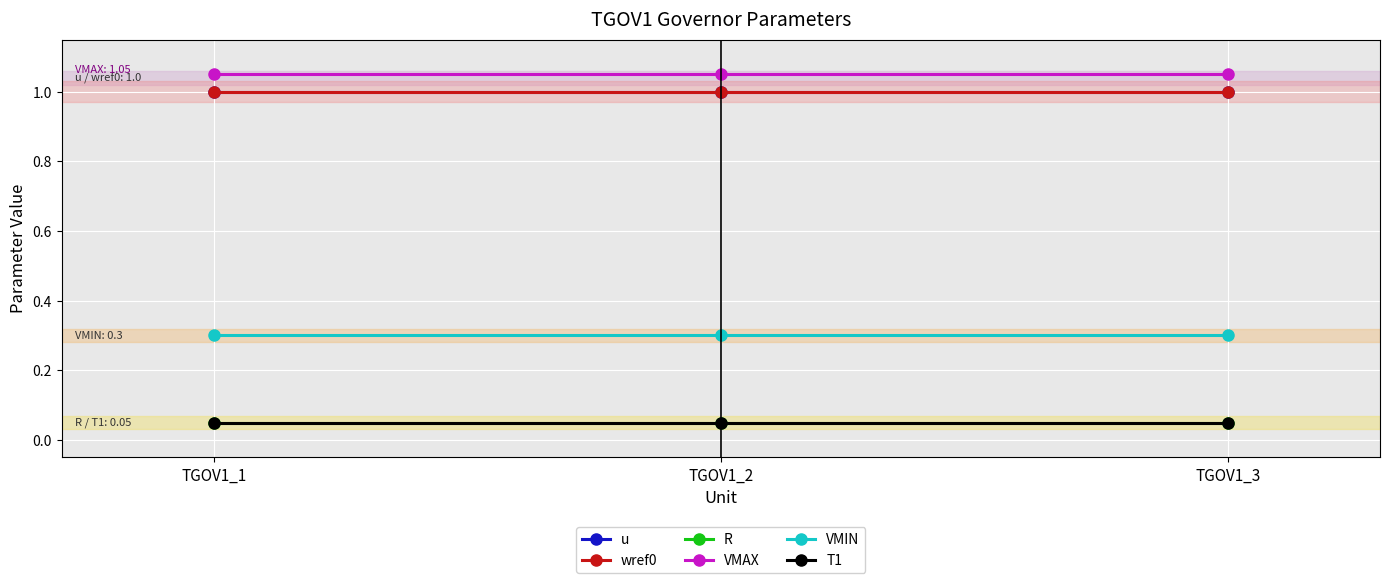

Does the chart have visible grid lines?

Yes